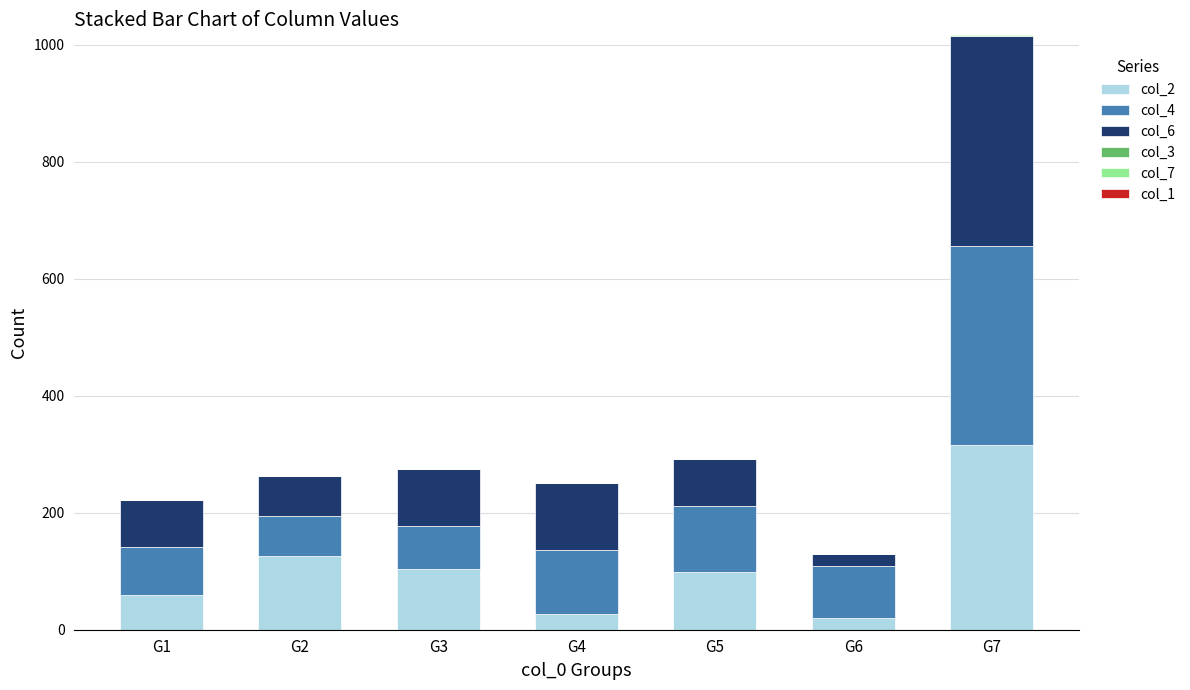

At which category is the sum across all series the highest?

G7